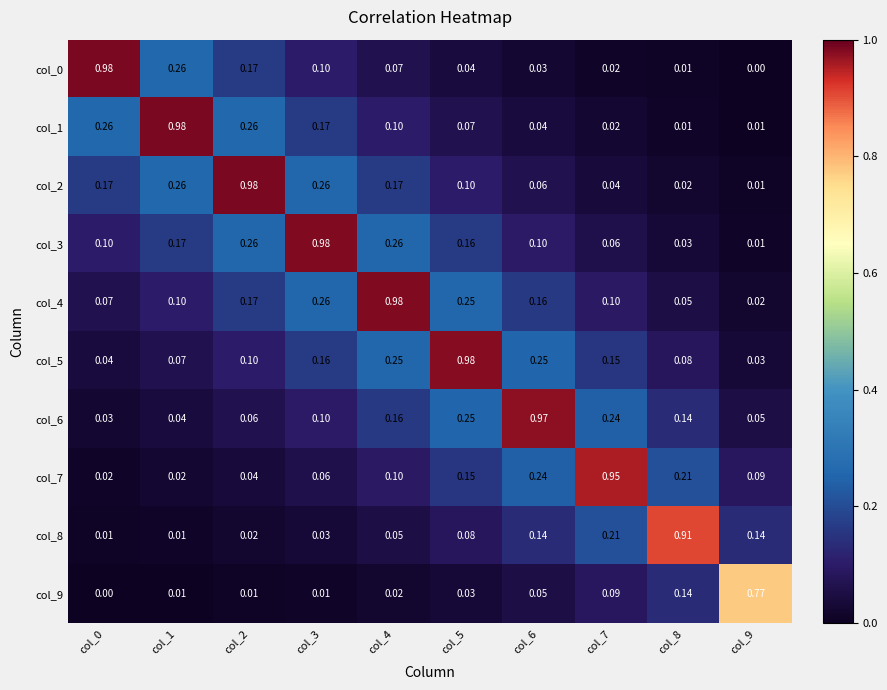

What is the total value across all series at col_0?

1.7